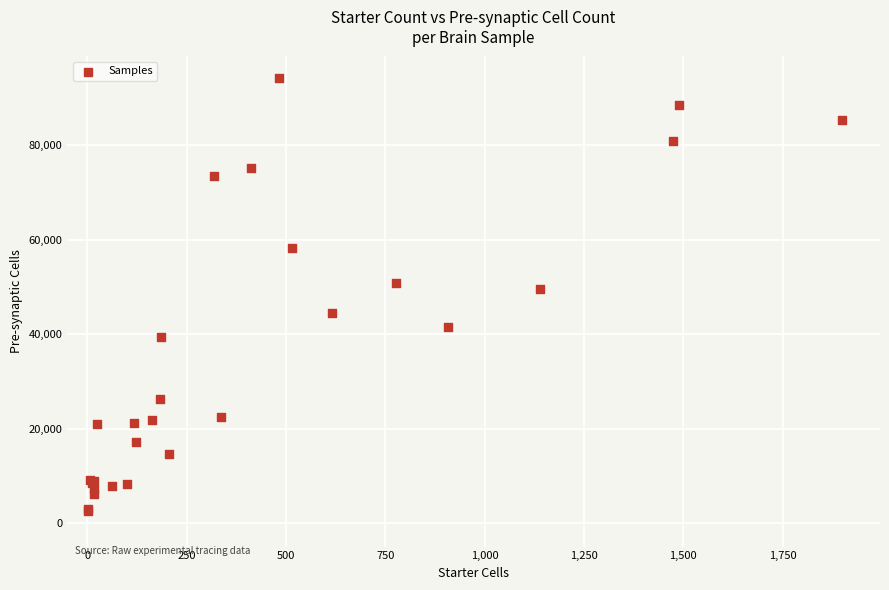

What Y value in the scatter plot is closest to 48379?

49479